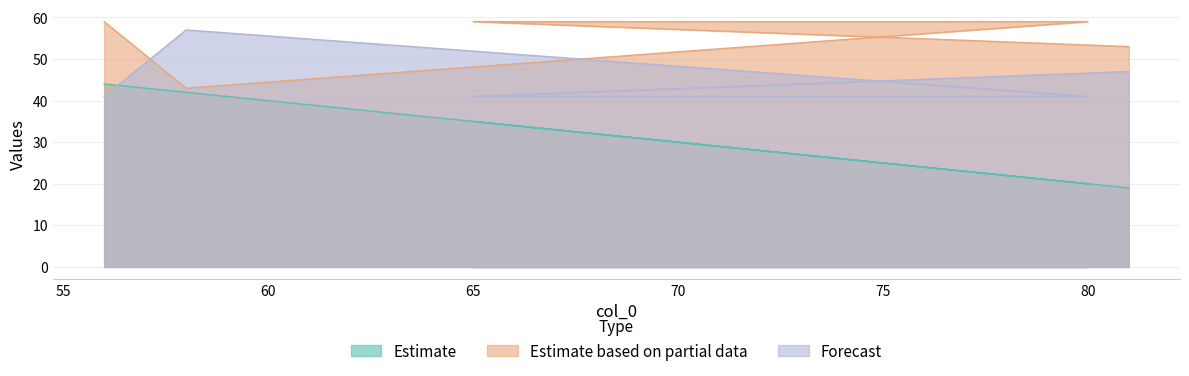

Reading left to right, what are all the values shown in this chart?

col_1: 81=19	65=35	80=20	58=42	56=44
col_2: 81=53	65=59	80=59	58=43	56=59
col_3: 81=47	65=41	80=41	58=57	56=41